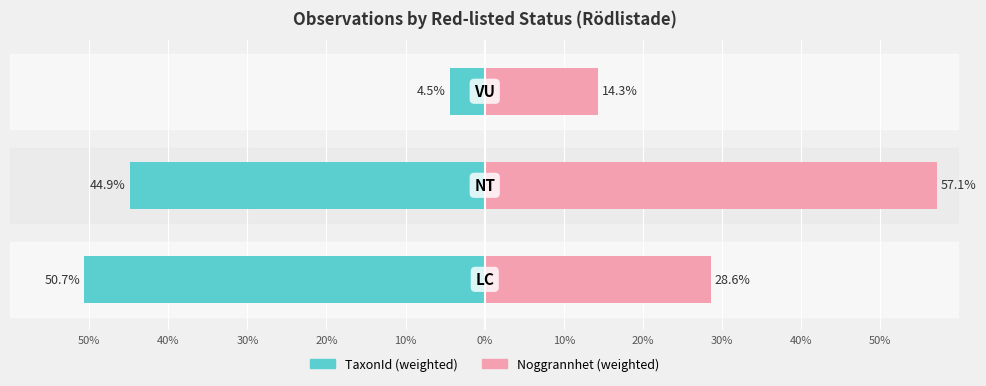

What is the highest value of the Noggrannhet (weighted) series?

57.1